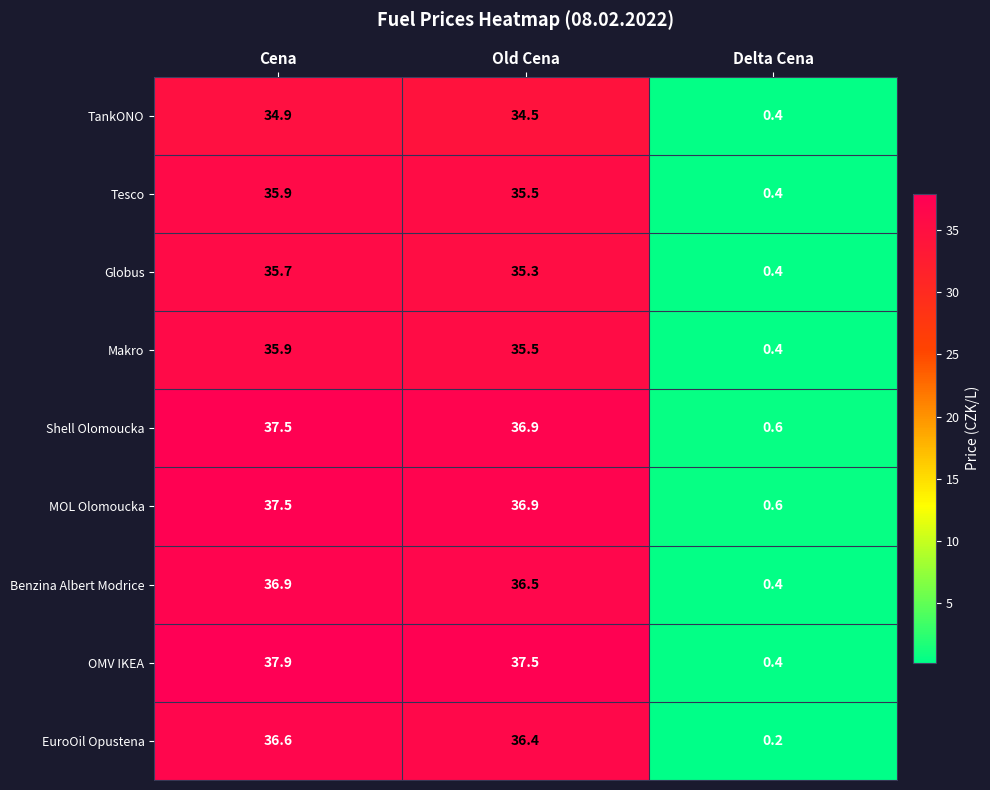

True or false: EuroOil Opustena has a value of 7.9 at Old Cena.

False